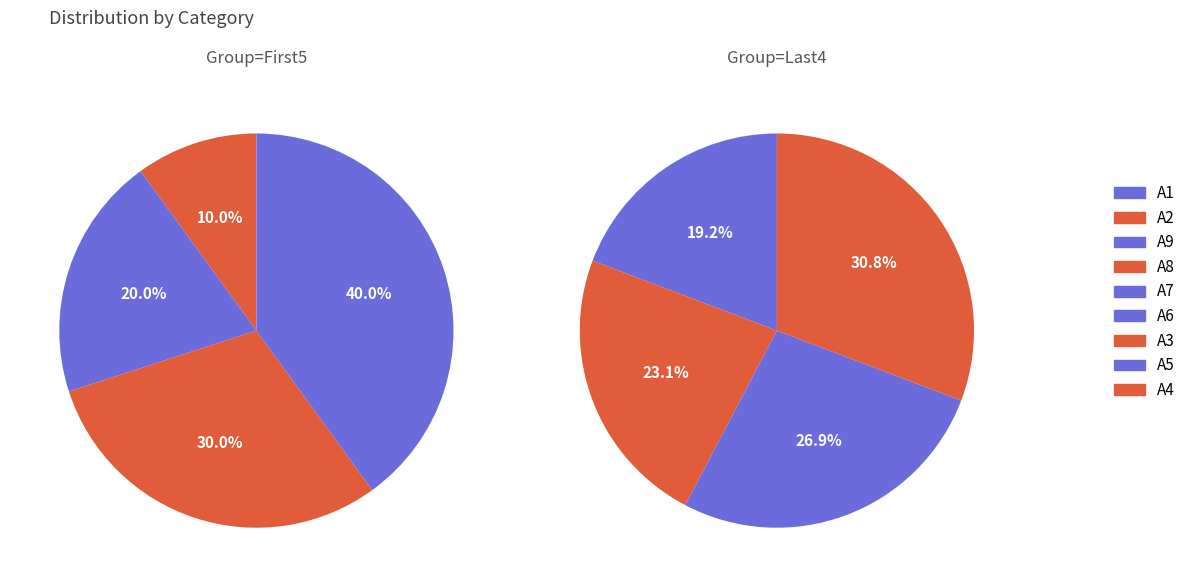

Rank the categories by value from lowest to highest.

A1, A2, A9, A8, A7, A6, A3, A5, A4